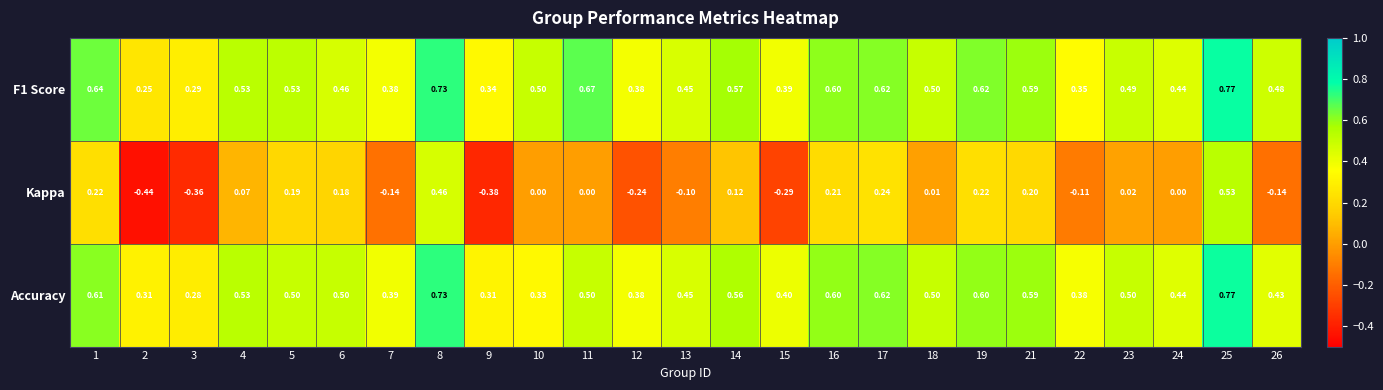

Count the number of data series in this chart.

3